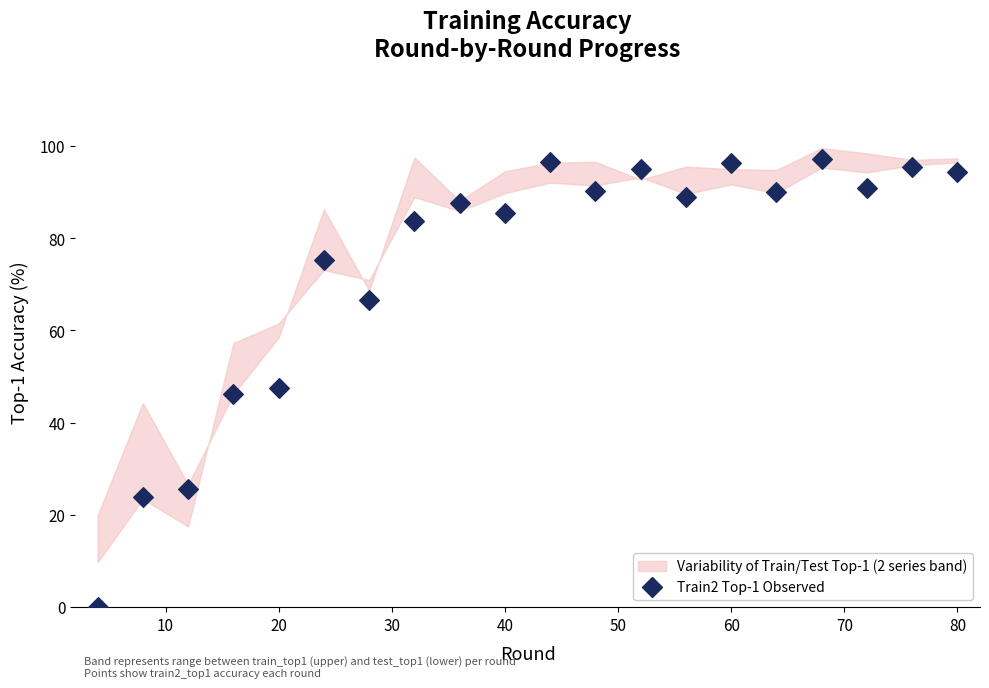

What is the range of X values (max minus min)?

76.0